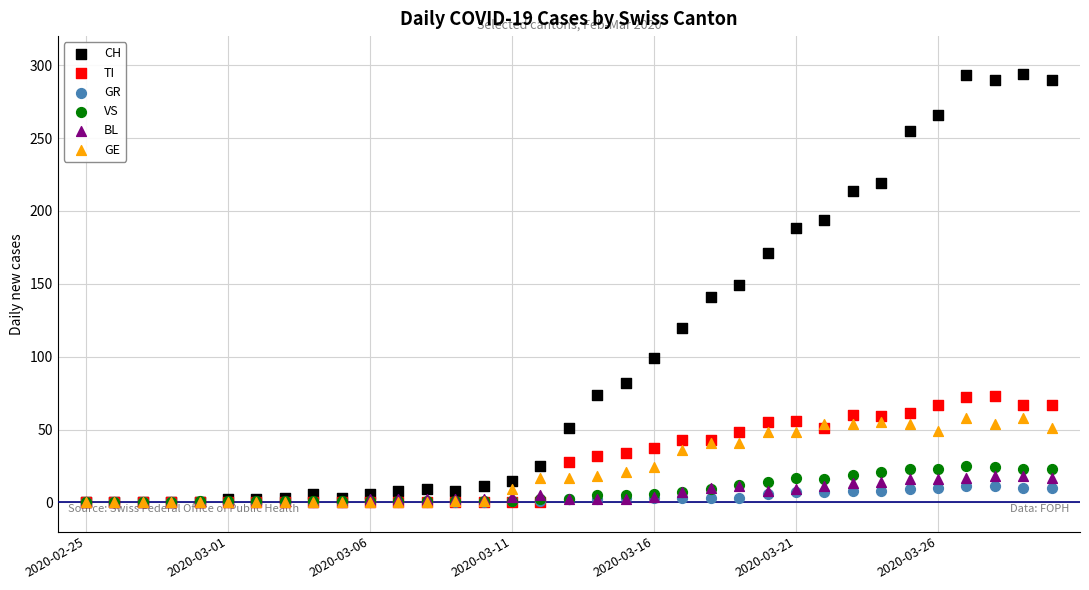

Which series reaches the minimum Y coordinate?

CH